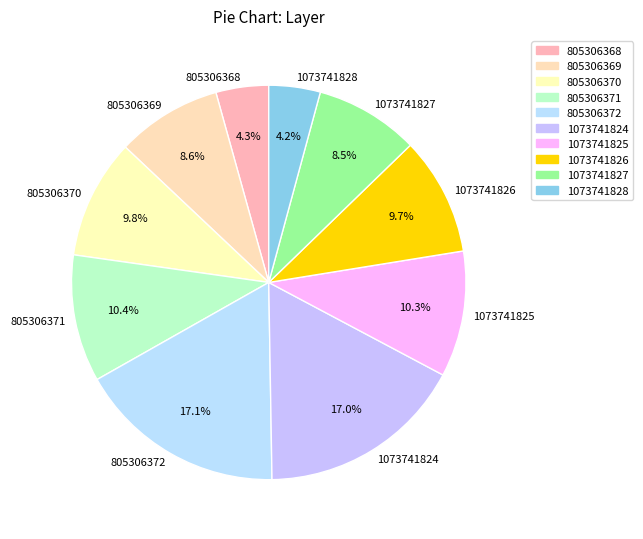

What is the ratio of the value at 1073741826 to the value at 805306371?

0.9